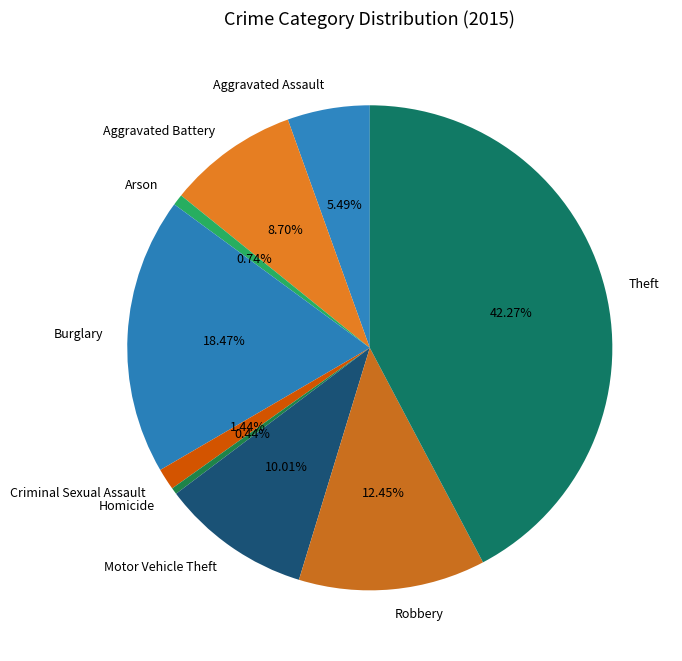

Which category has the biggest portion of the pie?

Theft